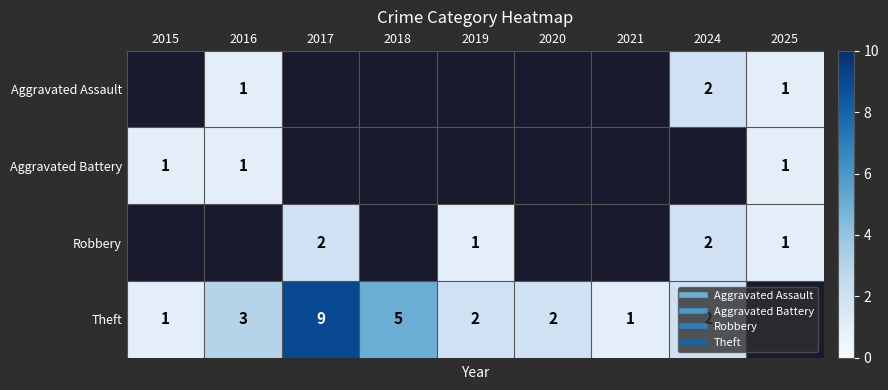

True or false: Robbery has a value of 1.5 at 2025.

False